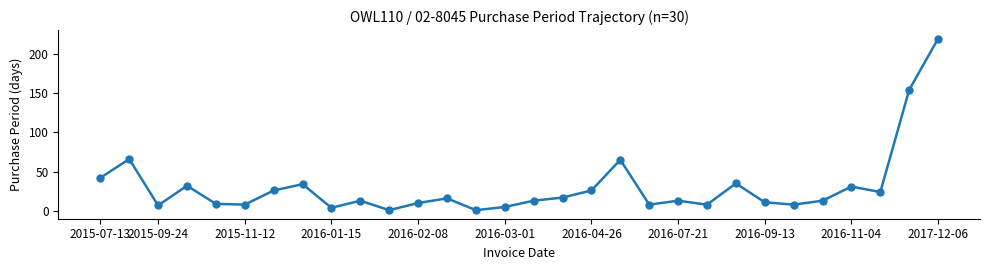

Reading left to right, list all the values displayed in this chart.

42	66	7	32	9	8	26	34	4	13	1	10	16	1	5	13	17	26	65	8	13	8	35	11	8	13	31	24	154	219